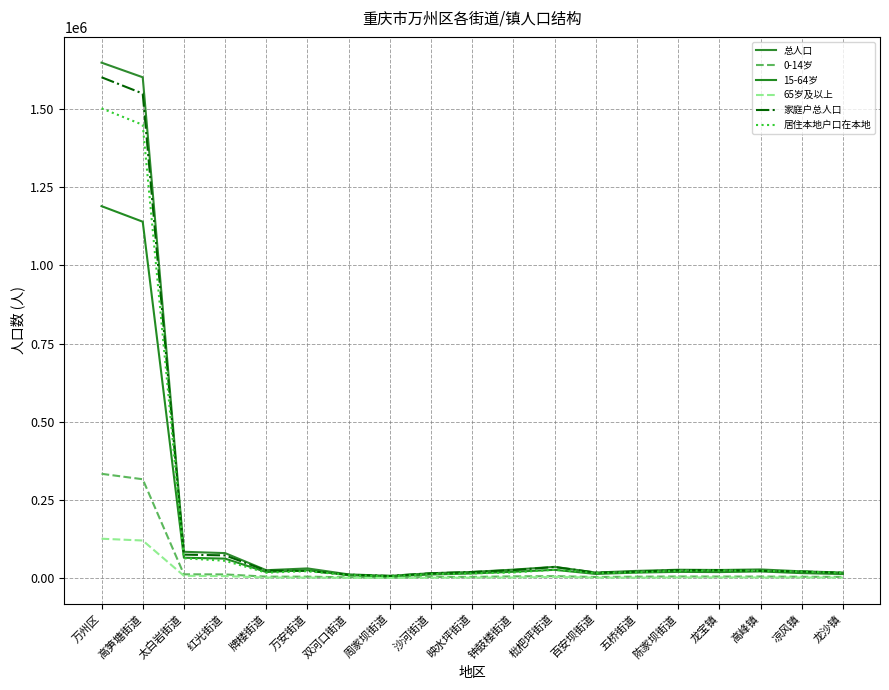

True or false: 家庭户总人口 has a value of 1044359 at 万州区.

False